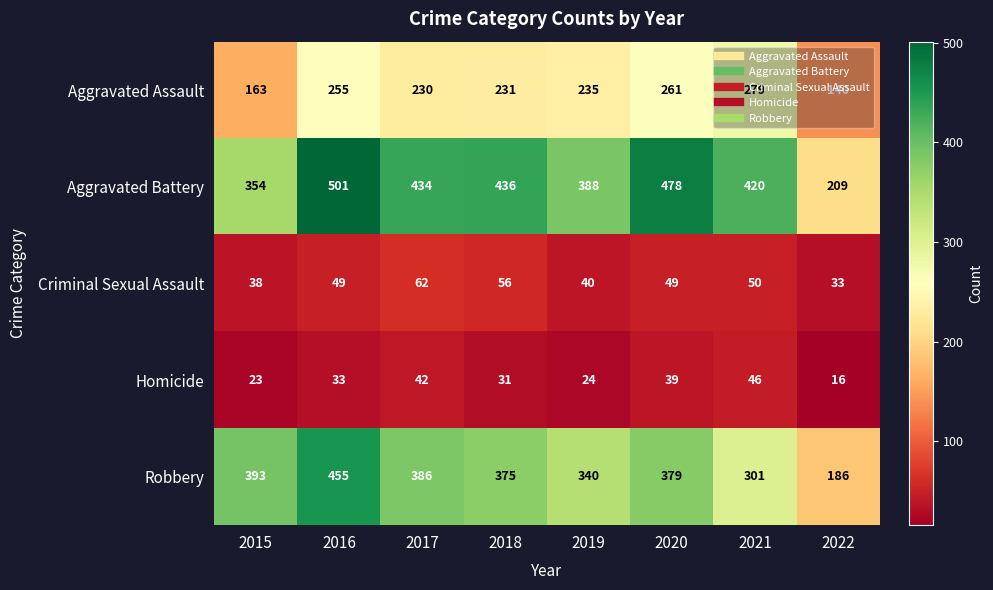

Between 2018 and 2020, which series saw the biggest shift?

Aggravated Battery